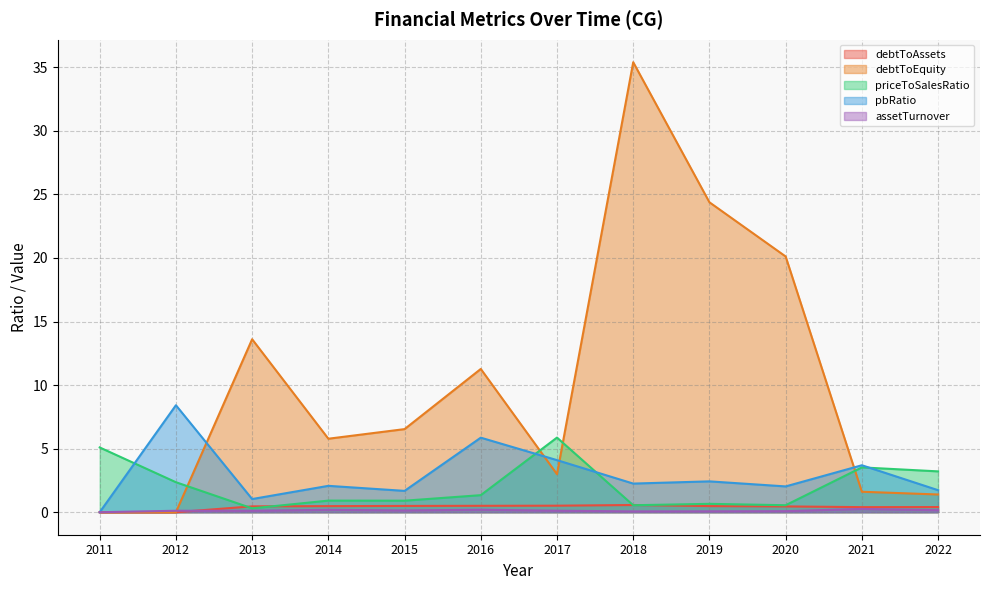

Where does the debtToEquity series first go above 6?

2013